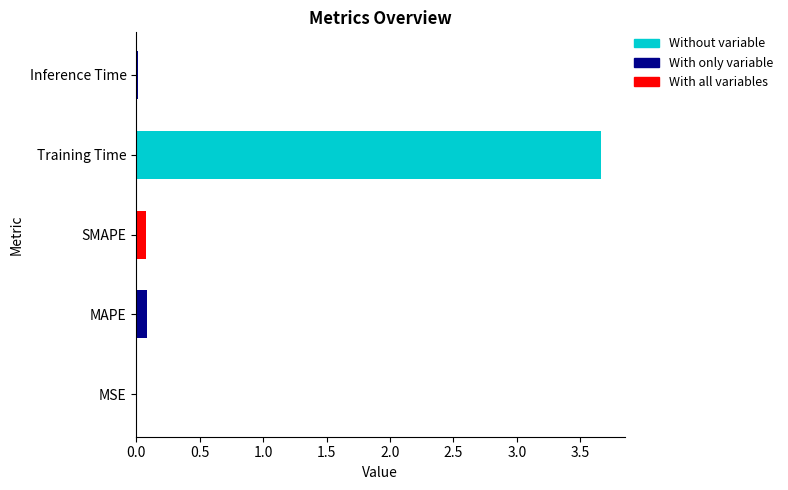

True or false: the data shows 0.1 at MAPE.

True